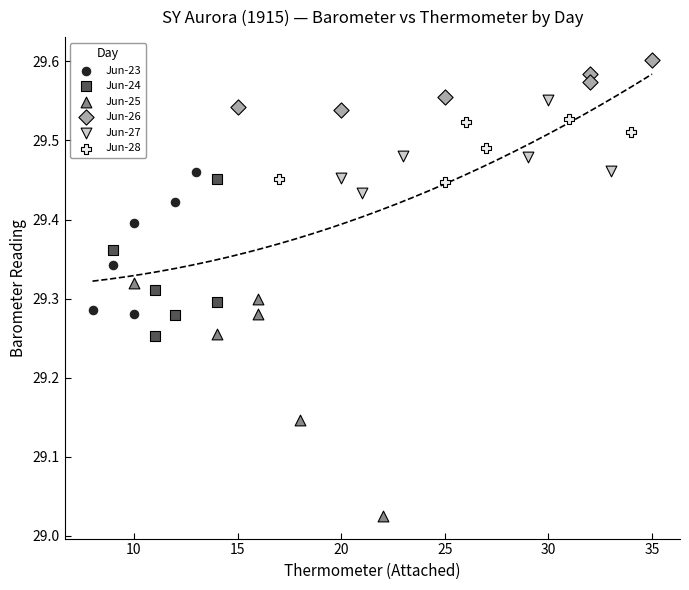

Which series contains the lowest Y value?

Jun-25